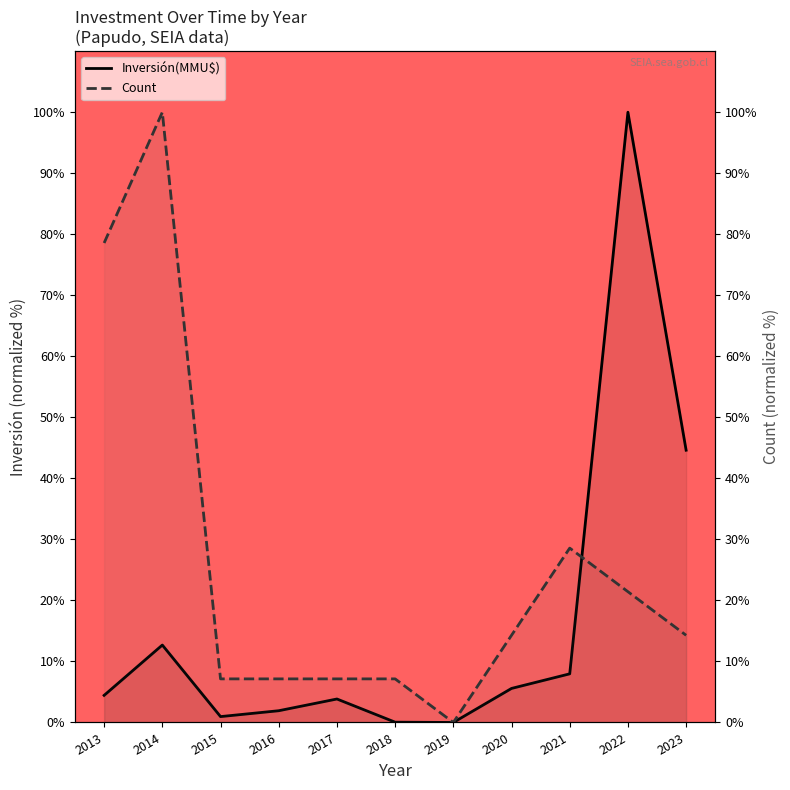

Which has a higher value, 2015 or 2018?

2015